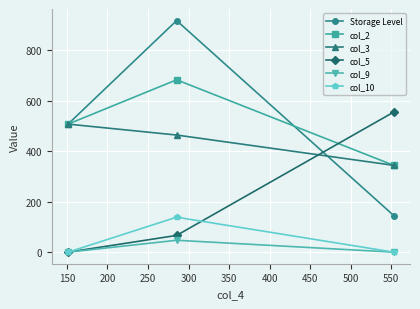

What is the average value of the col_2 series?

511.6